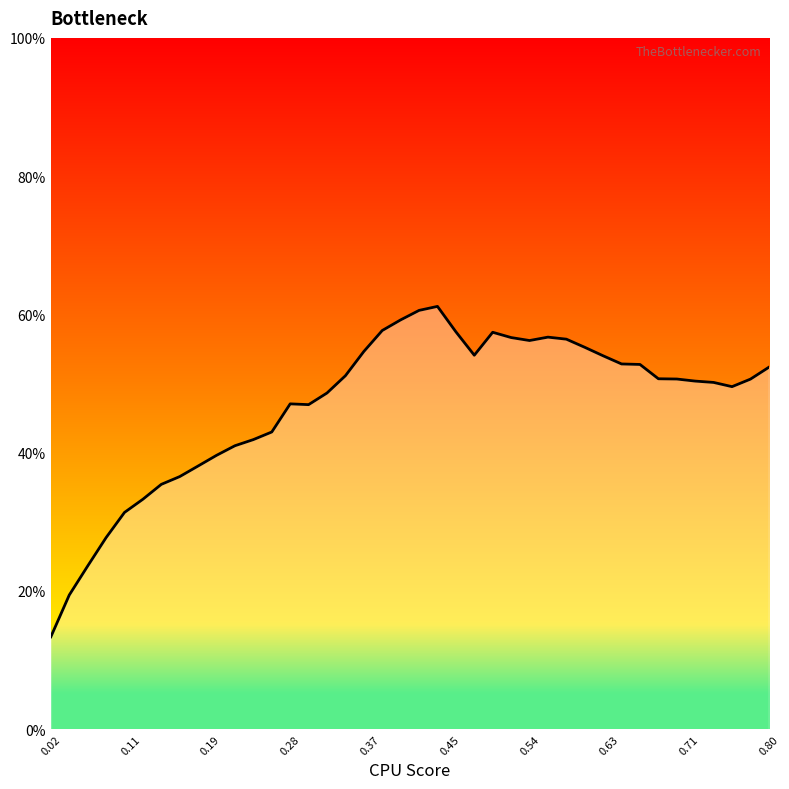

What is the difference between the second highest and minimum values?

47.2